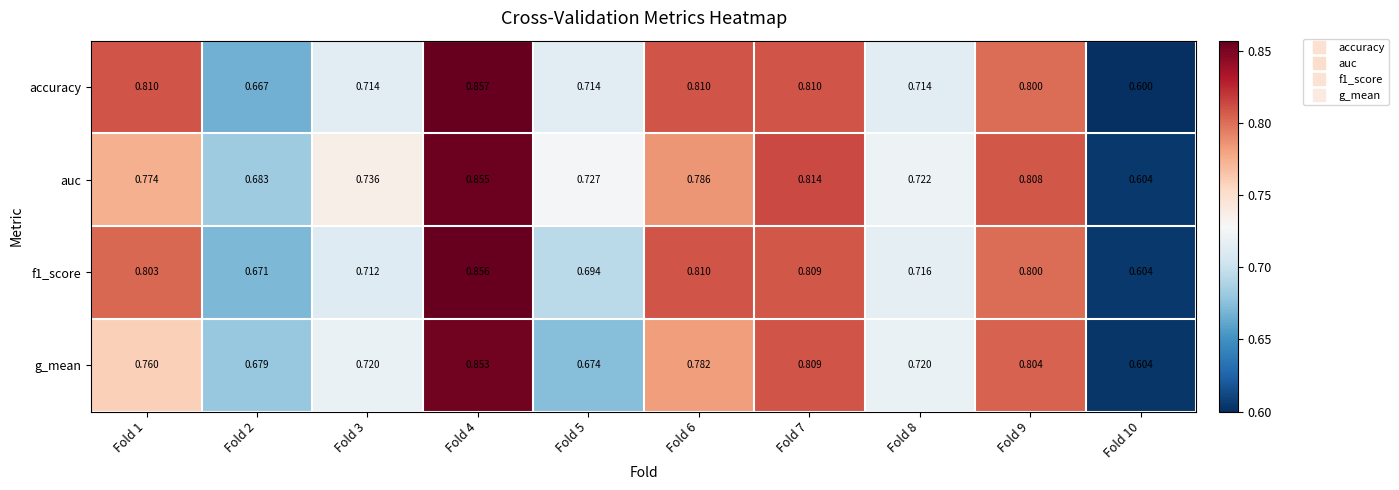

Which series changed the most between Fold 2 and Fold 10?

auc